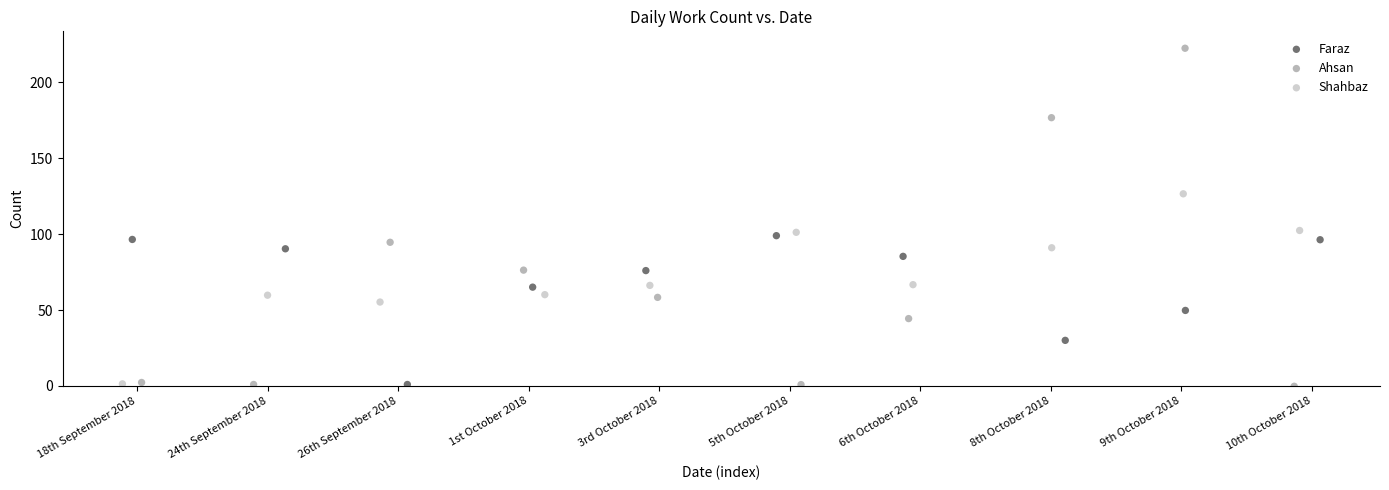

Which series contains the highest Y value?

Ahsan